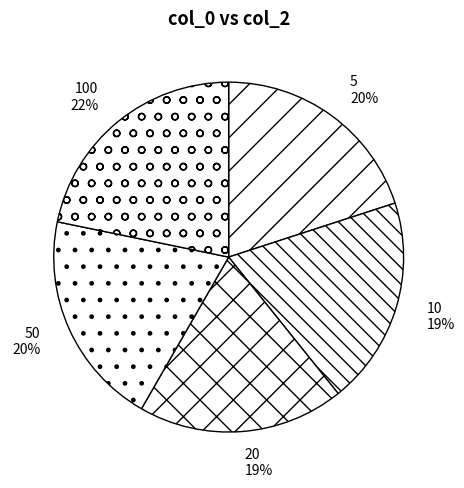

What percentage is the 50 slice, to the nearest percent?

20%